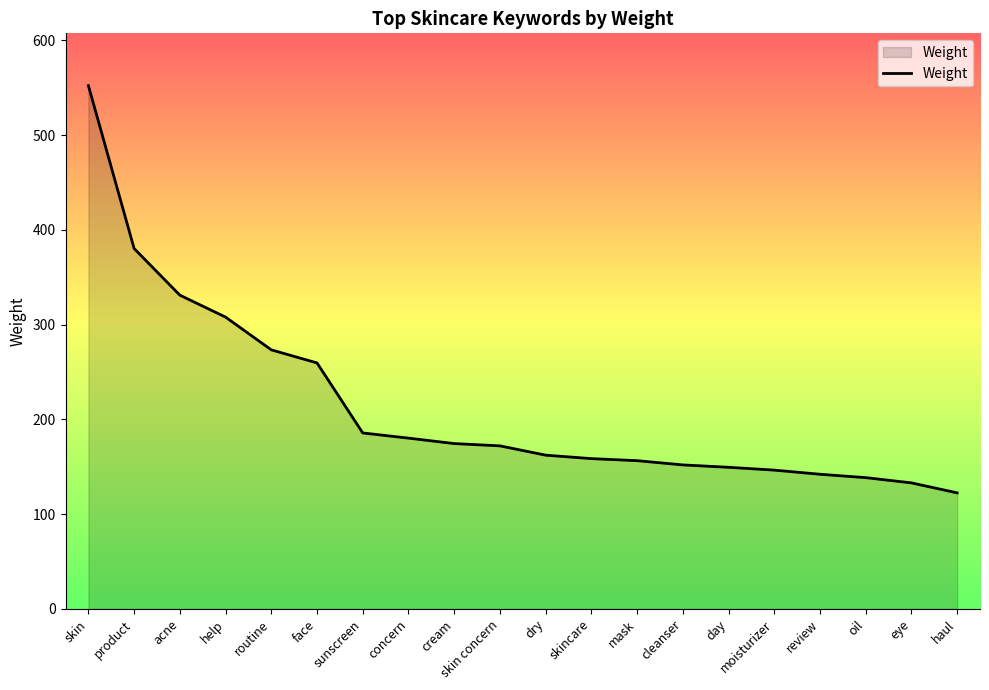

Approximately how many times larger is the value at skin concern compared to product?

0.5